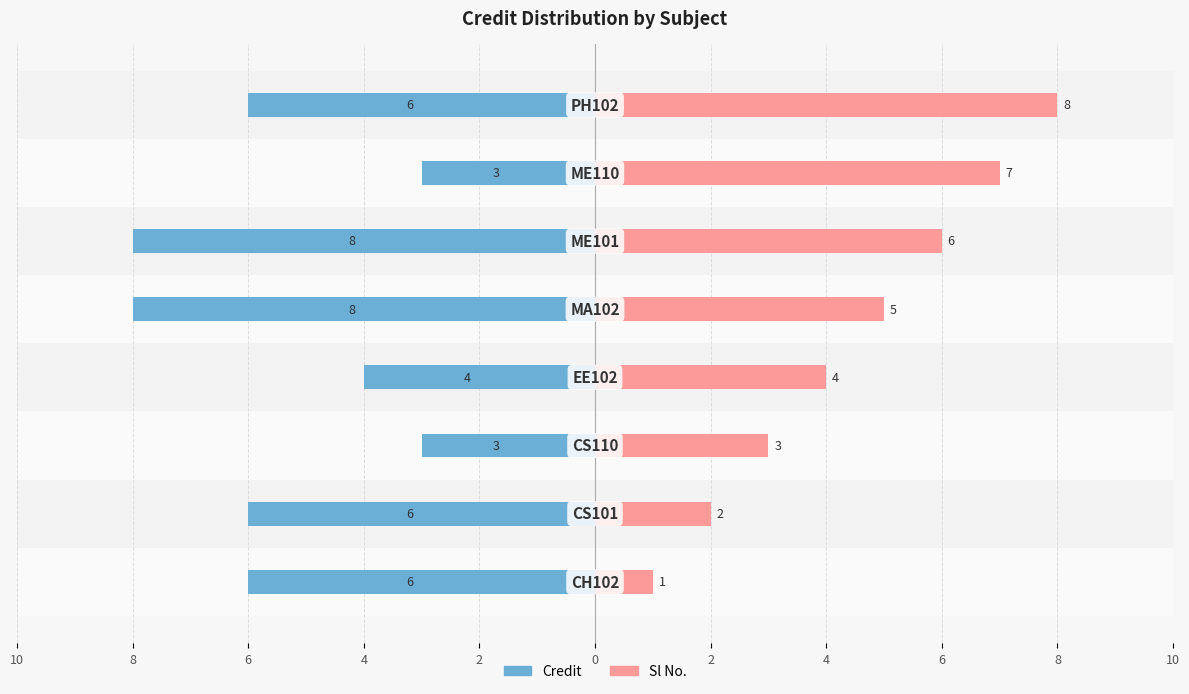

What is the difference between the maximum and minimum values in the Sl No. series?

7